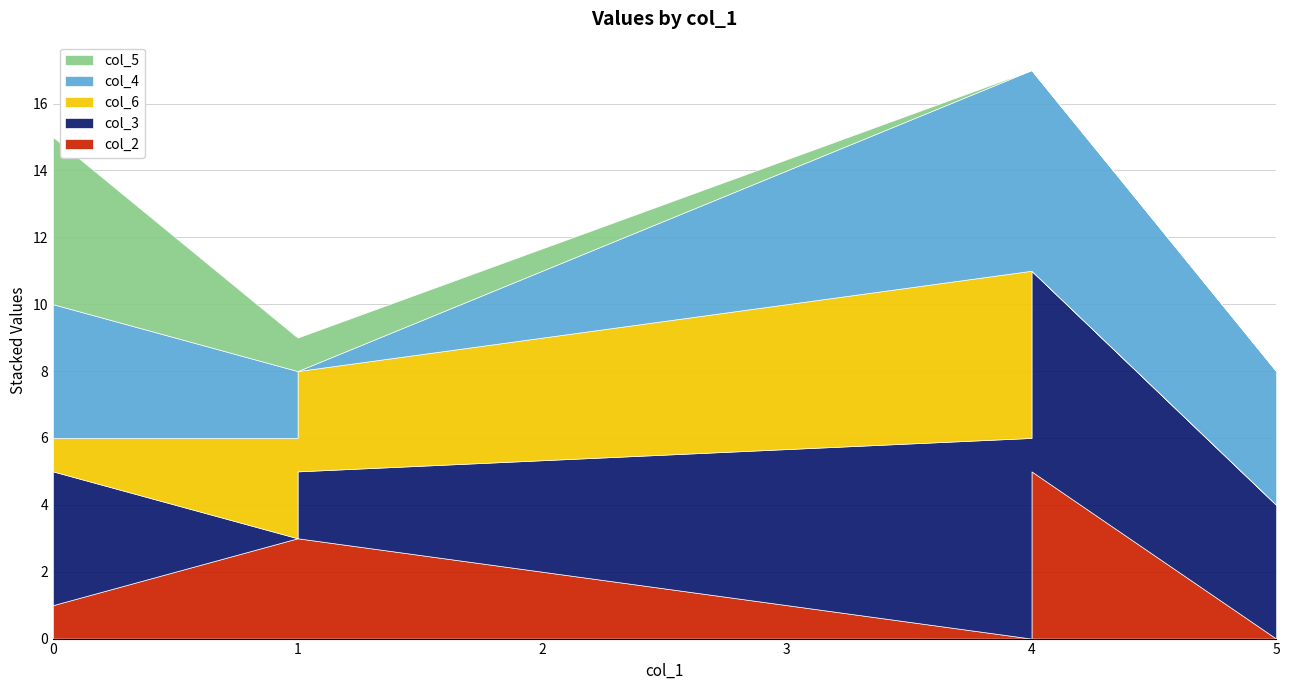

Which series has the largest total across all categories?

col_3